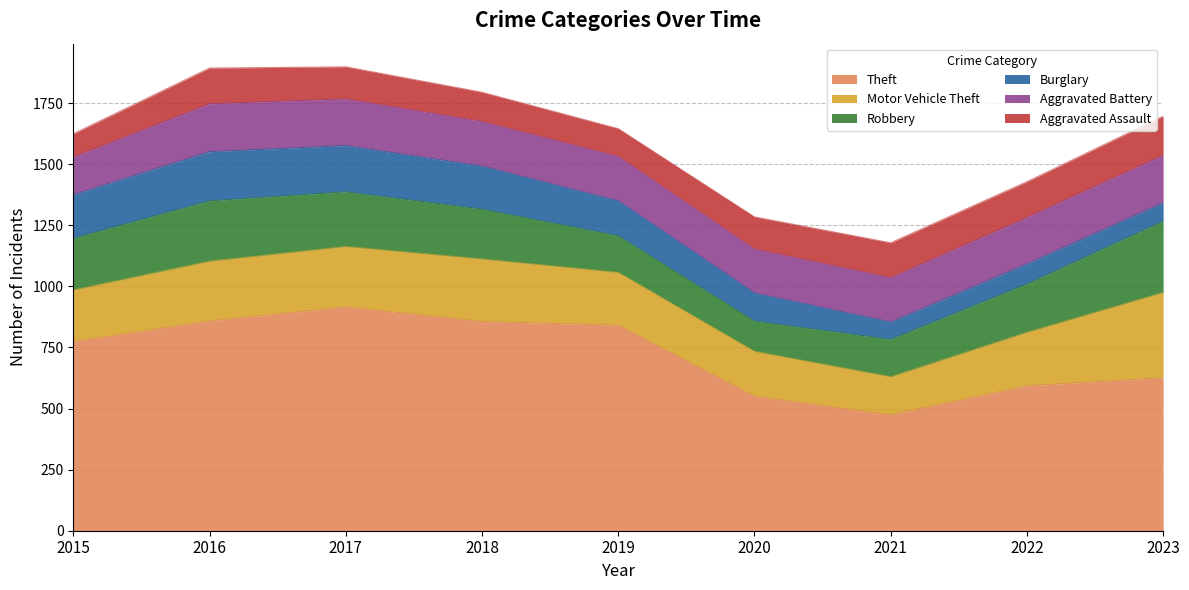

Rank the series by their maximum value, from highest to lowest.

Theft, Motor Vehicle Theft, Robbery, Burglary, Aggravated Battery, Aggravated Assault